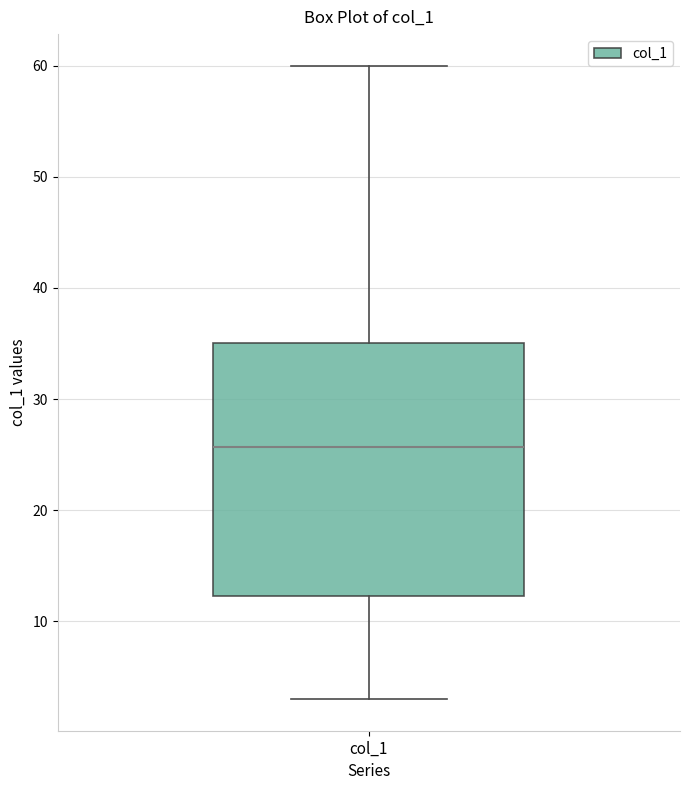

Where does the median line of the box for col_1 sit on the y-axis? The values are not printed on the chart, so give them approximately, as read against the axis.

26